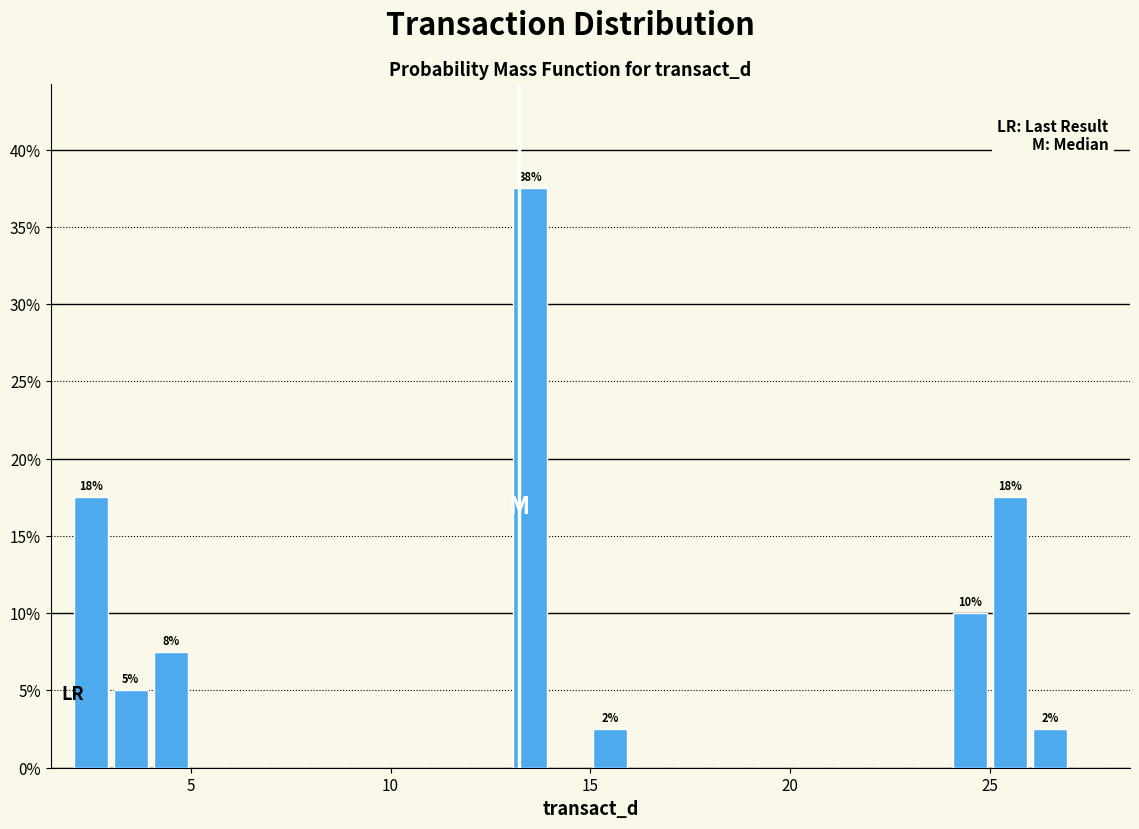

Around what value on the x-axis is the tallest bar? Give the approximate position of its centre, as read against the axis.

13.5